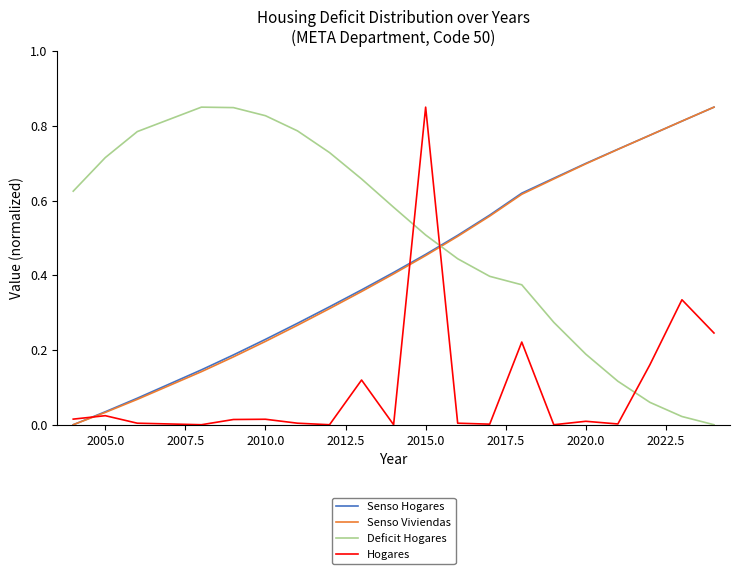

How many lines are shown in the chart?

4